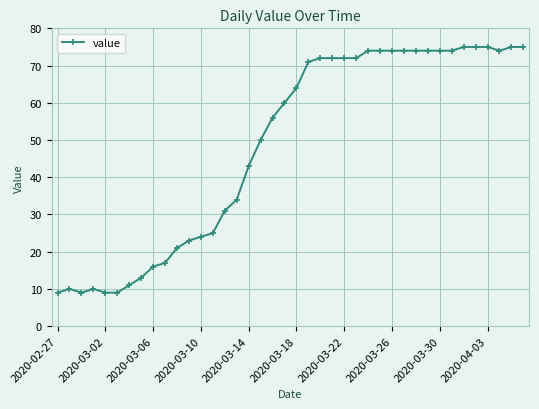

What is the minimum value shown in the chart?

9